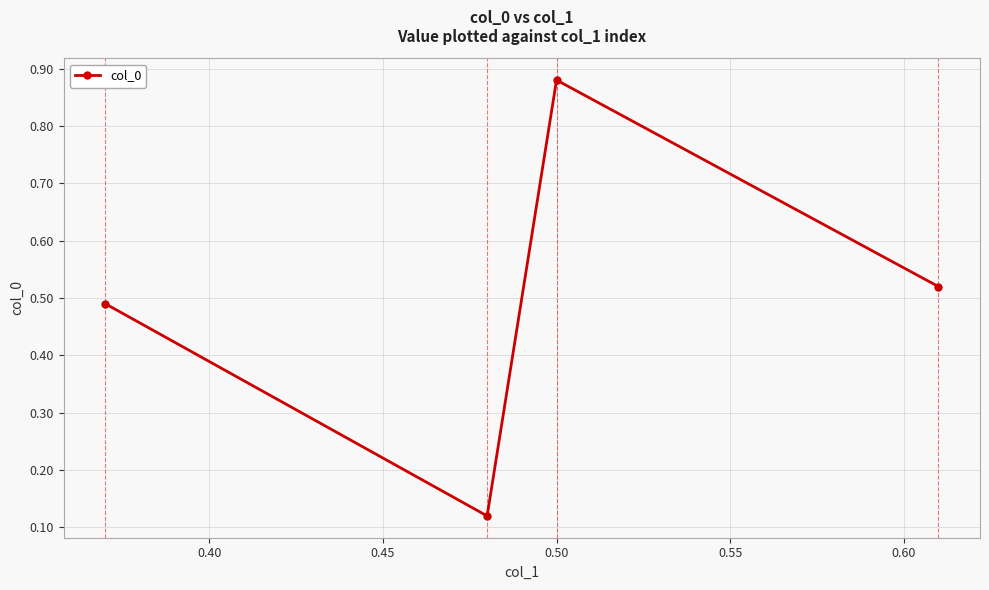

How many values are between 0 and 1?

4